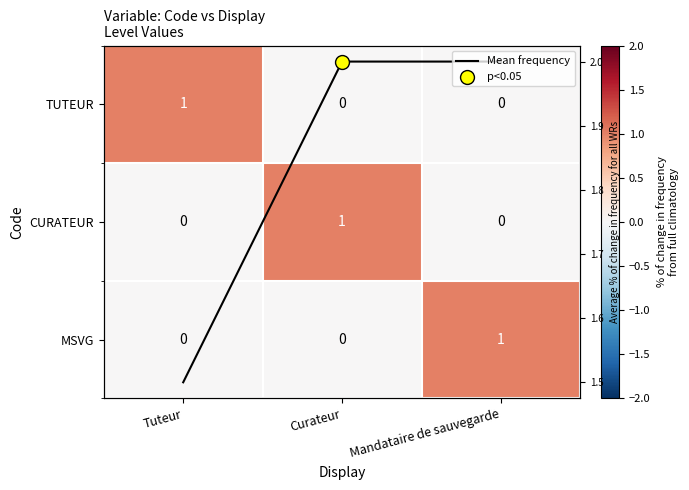

How many series are shown in this chart?

4